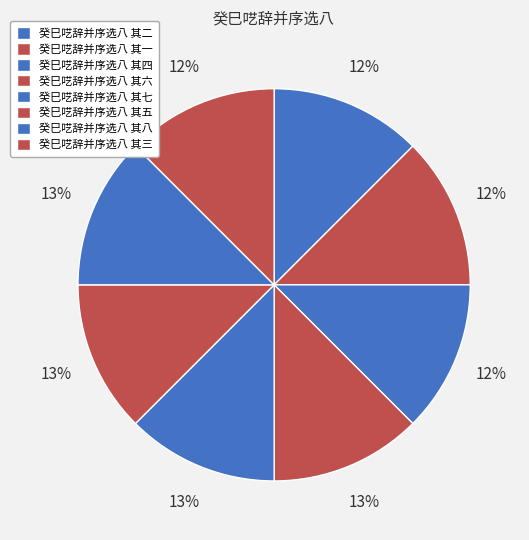

Rank the categories by value from lowest to highest.

癸巳呓辞并序选八 其一, 癸巳呓辞并序选八 其二, 癸巳呓辞并序选八 其三, 癸巳呓辞并序选八 其四, 癸巳呓辞并序选八 其五, 癸巳呓辞并序选八 其六, 癸巳呓辞并序选八 其七, 癸巳呓辞并序选八 其八